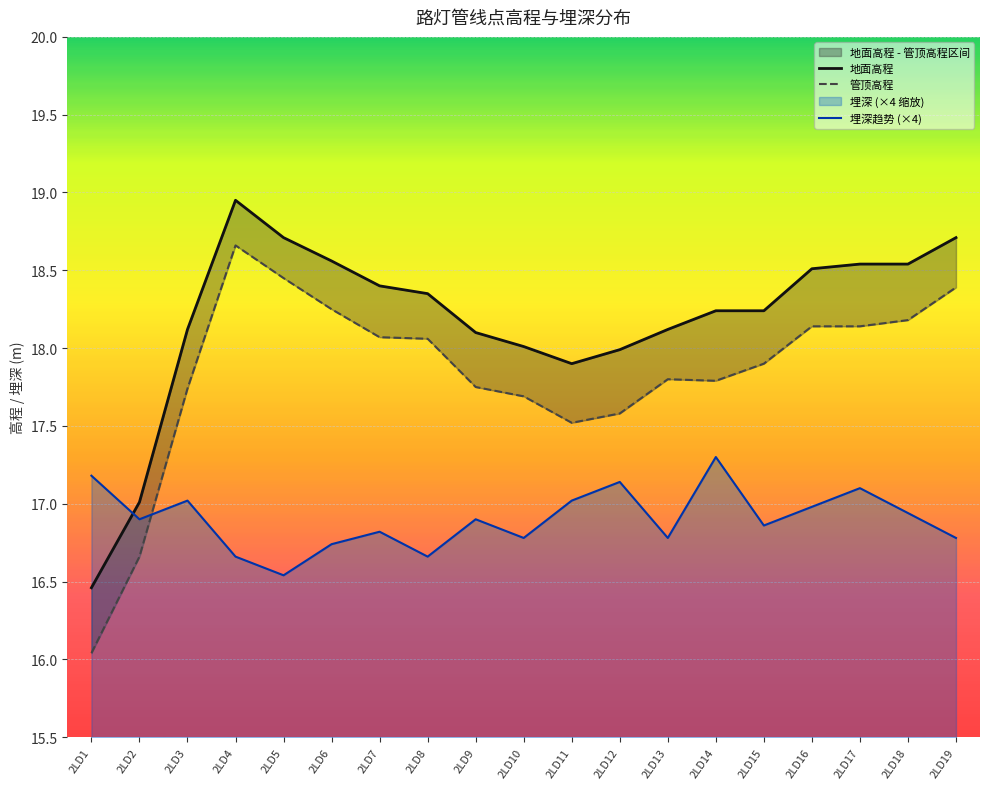

Which series changed the most between 2LD16 and 2LD19?

管顶高程